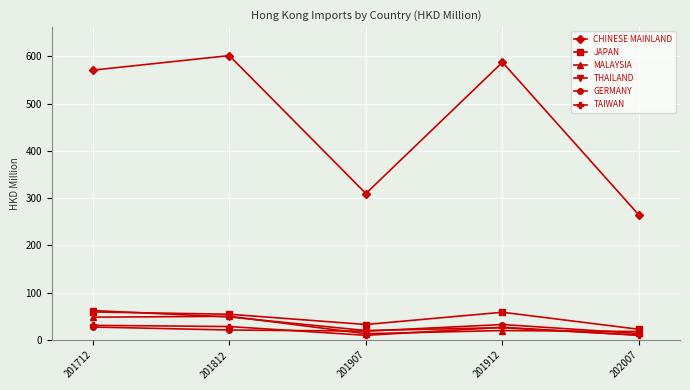

The value of JAPAN at 201812 is 82.7. True or false?

False